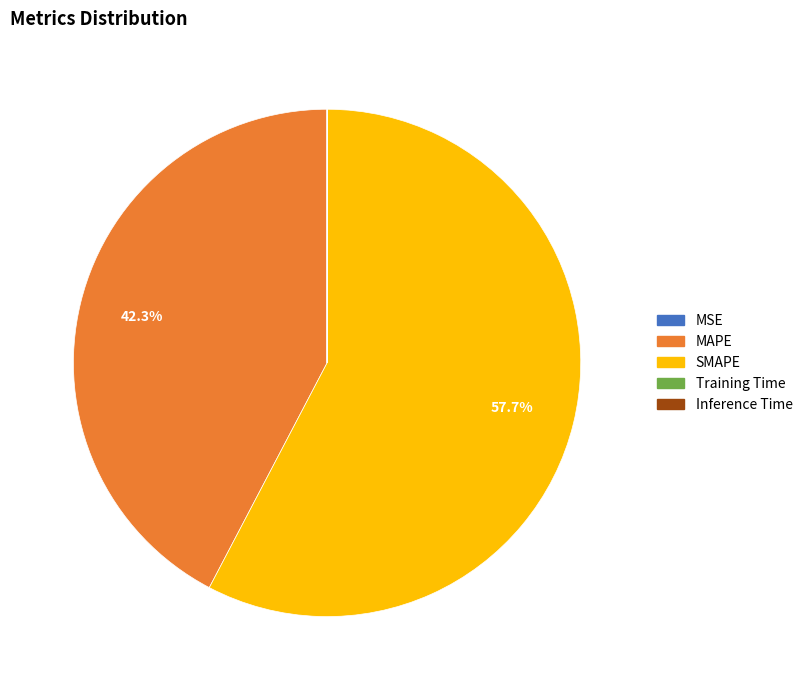

The MAPE slice represents 33% of the pie. True or false?

False